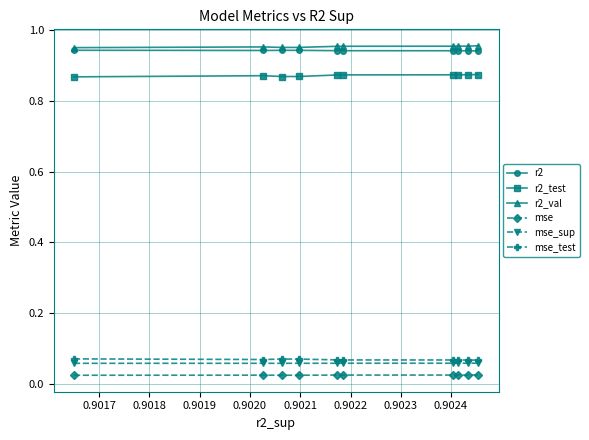

What are all the series names shown in the legend?

r2, r2_test, r2_val, mse, mse_sup, mse_test